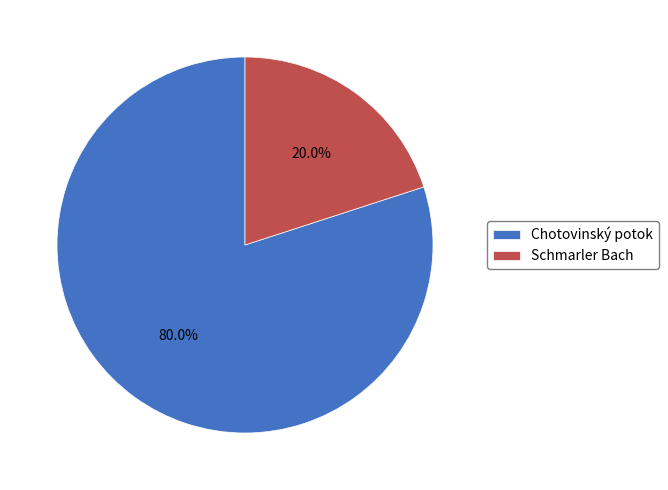

Is it true that Schmarler Bach is 20% of the pie?

True